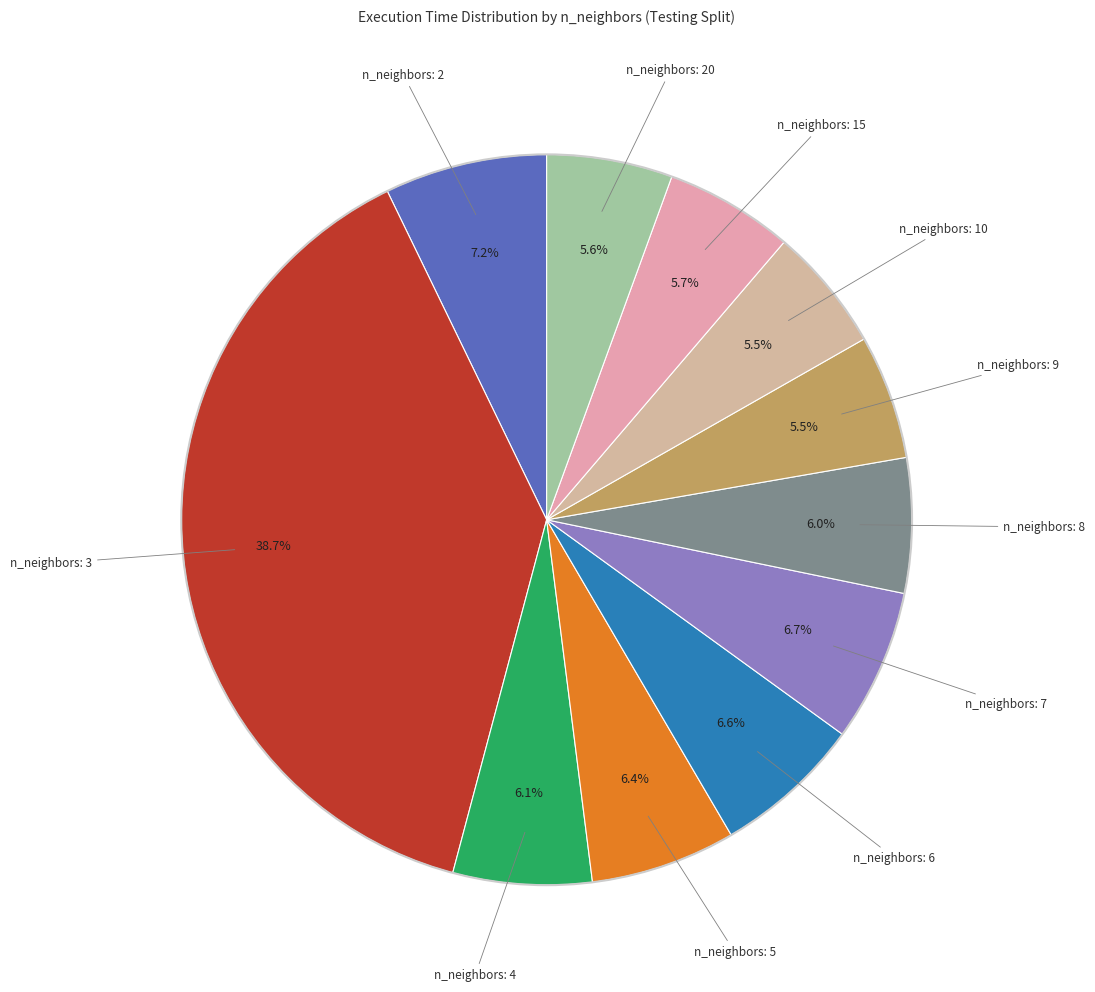

Count the number of slices in the pie.

11